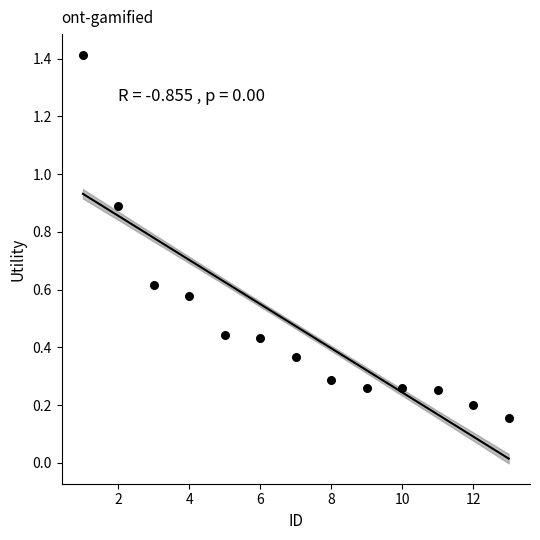

What is the range of Y values (max minus min)?

1.3